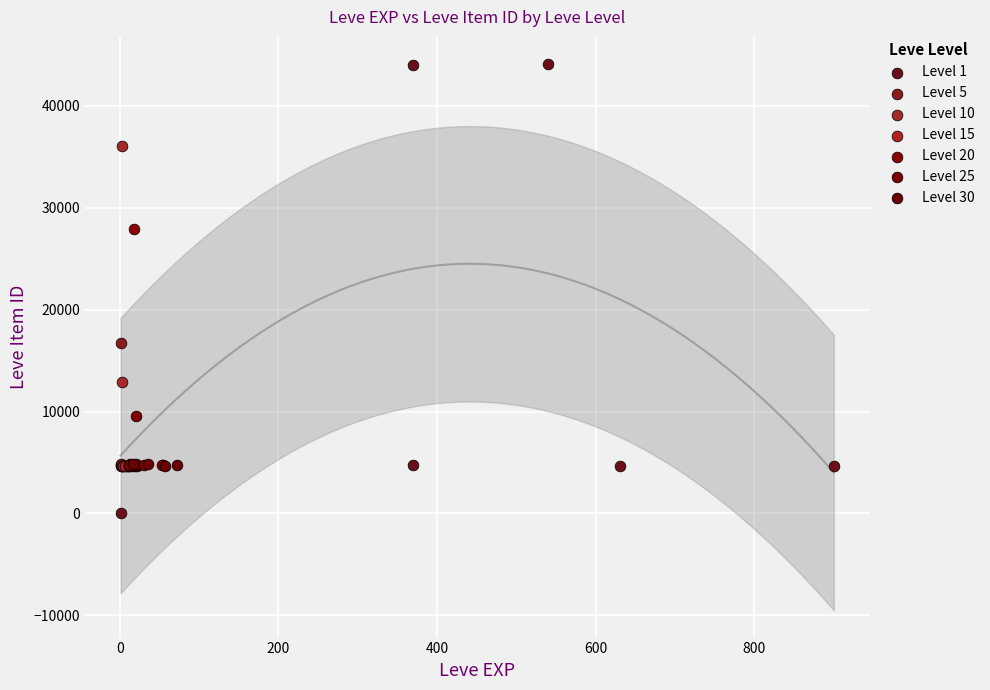

Which series reaches the minimum Y coordinate?

Level 1